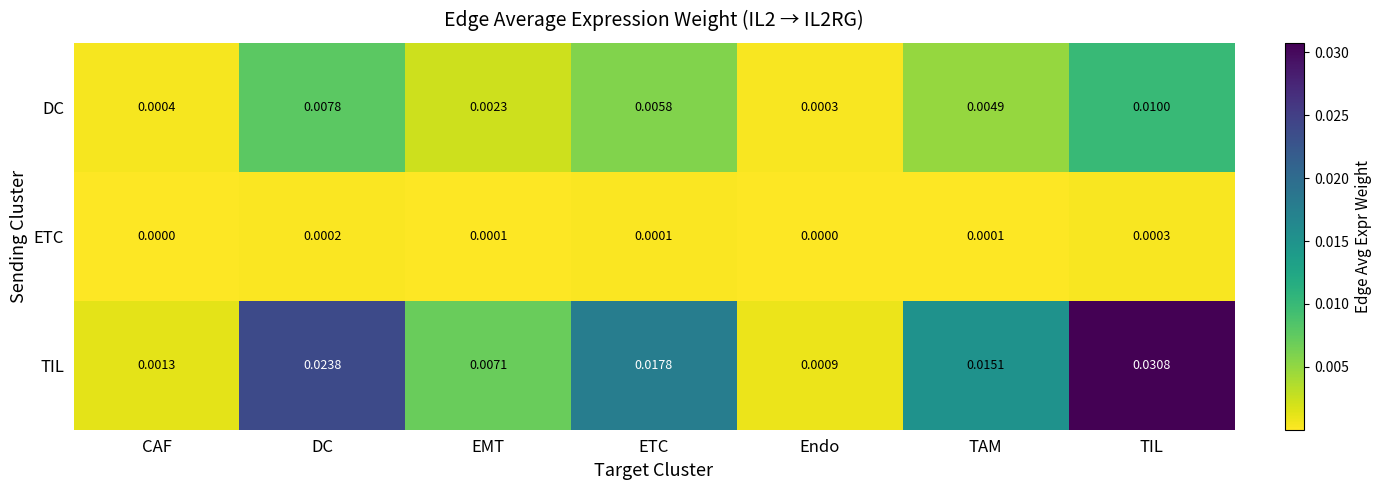

At which label does ETC reach its peak?

TIL